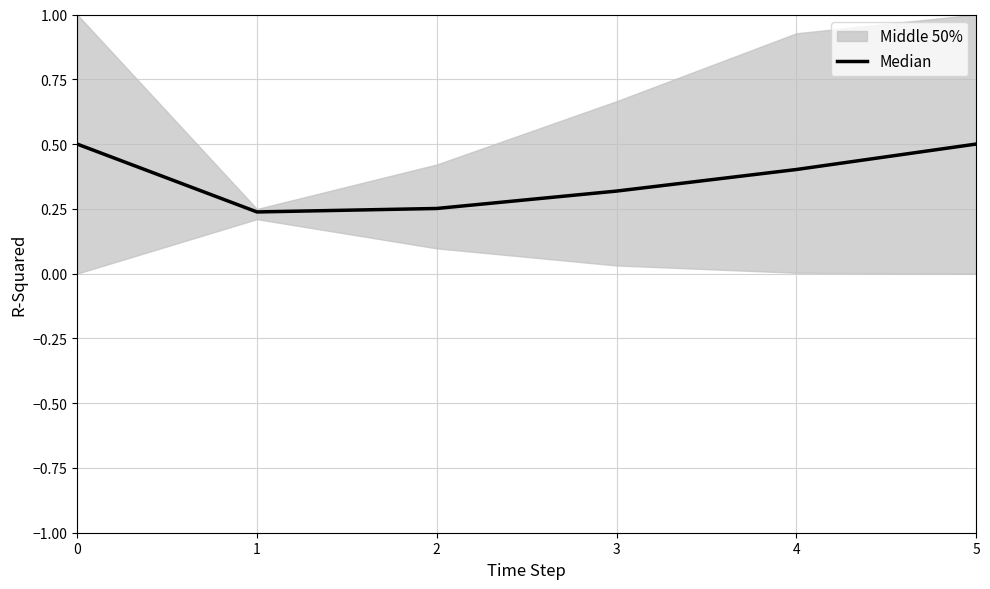

True or false: there are more than 1 points higher than both neighbors.

False